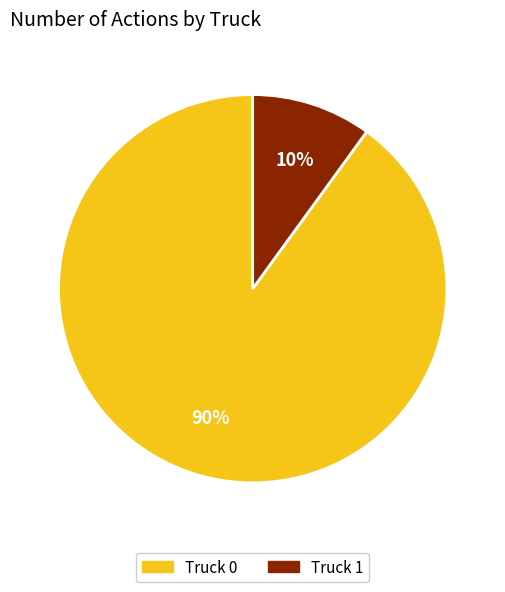

To the nearest percent, what is the difference between the Truck 1 and Truck 0 slice percentages?

80%